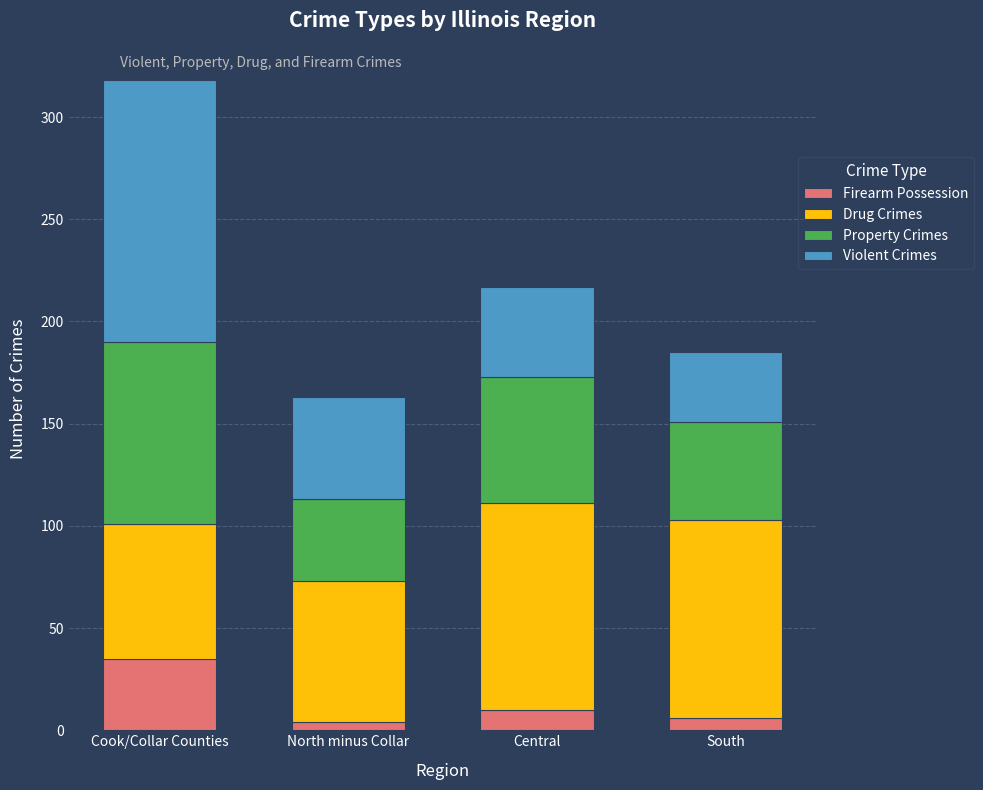

What is the difference between the maximum and minimum values in the Firearm Possession series?

31